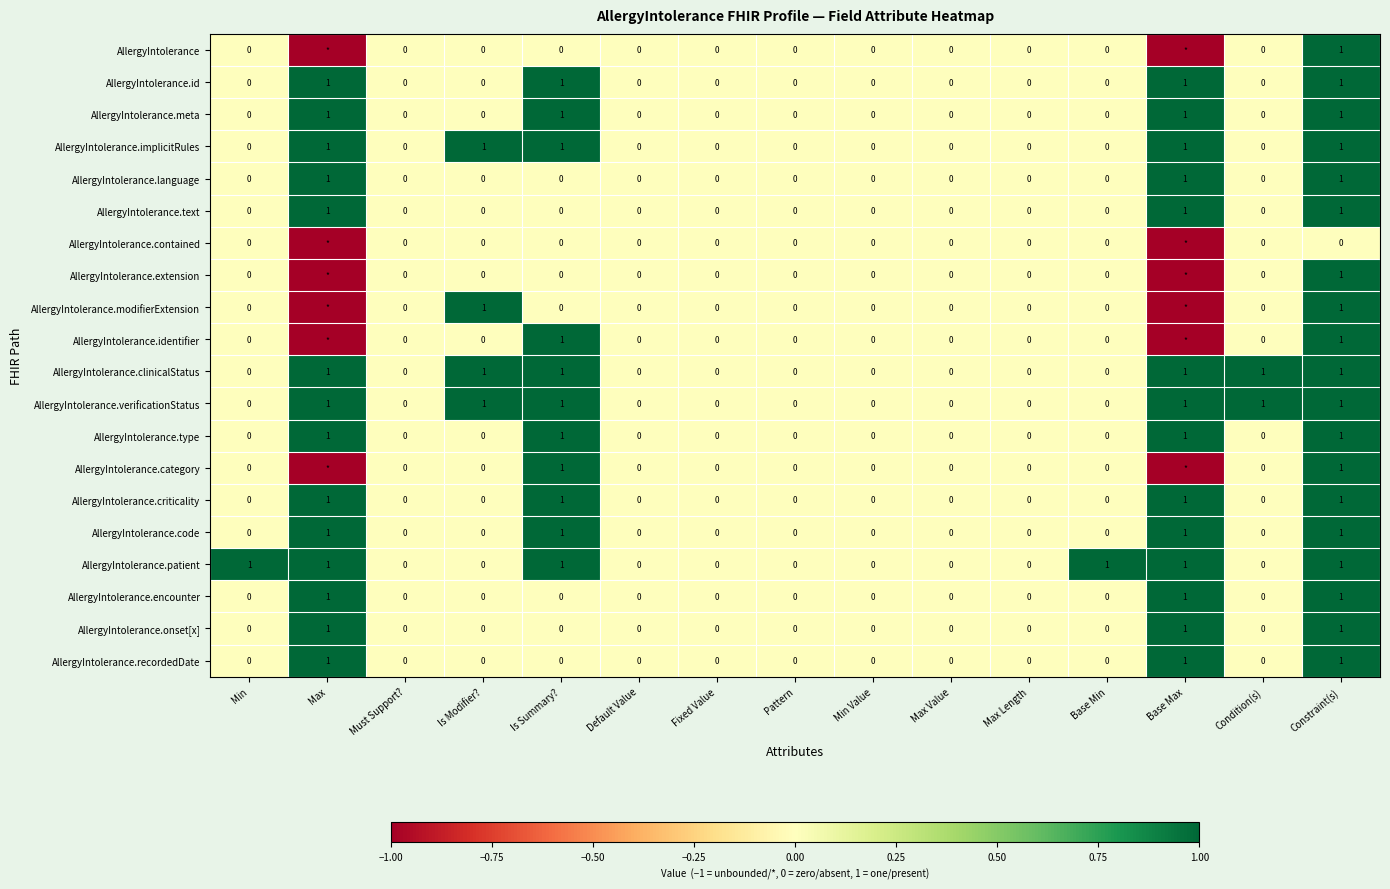

What is the sum of all AllergyIntolerance.onset[x] values?

3